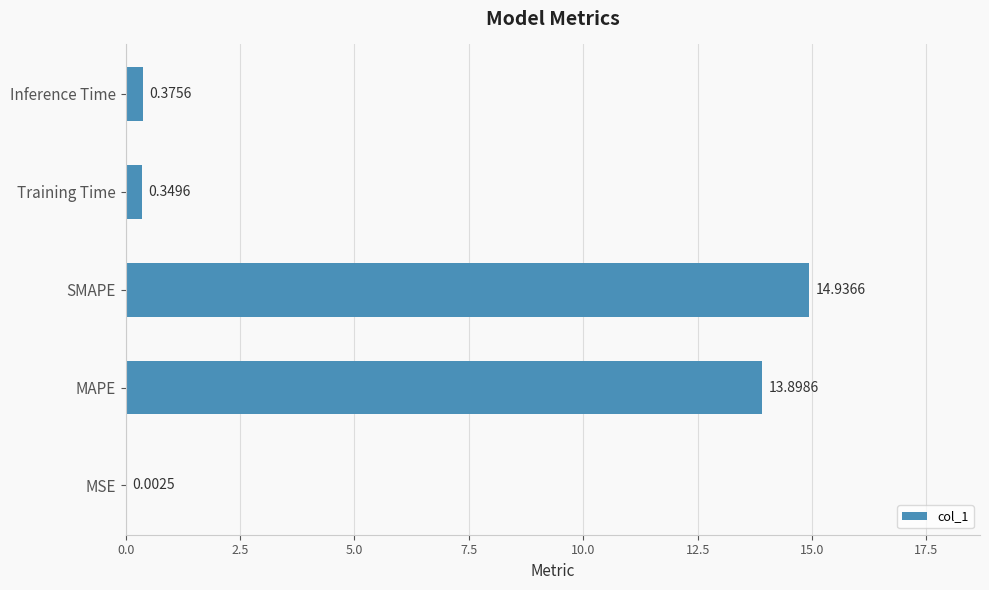

What is the sum of all values?

29.6